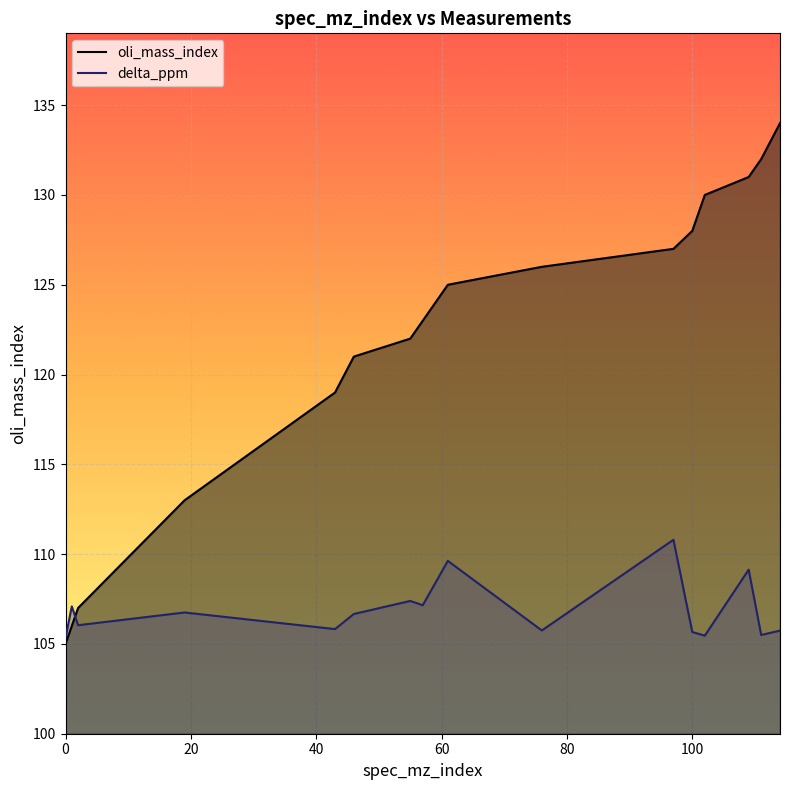

Rank the series by their average value, from highest to lowest.

oli_mass_index, delta_ppm